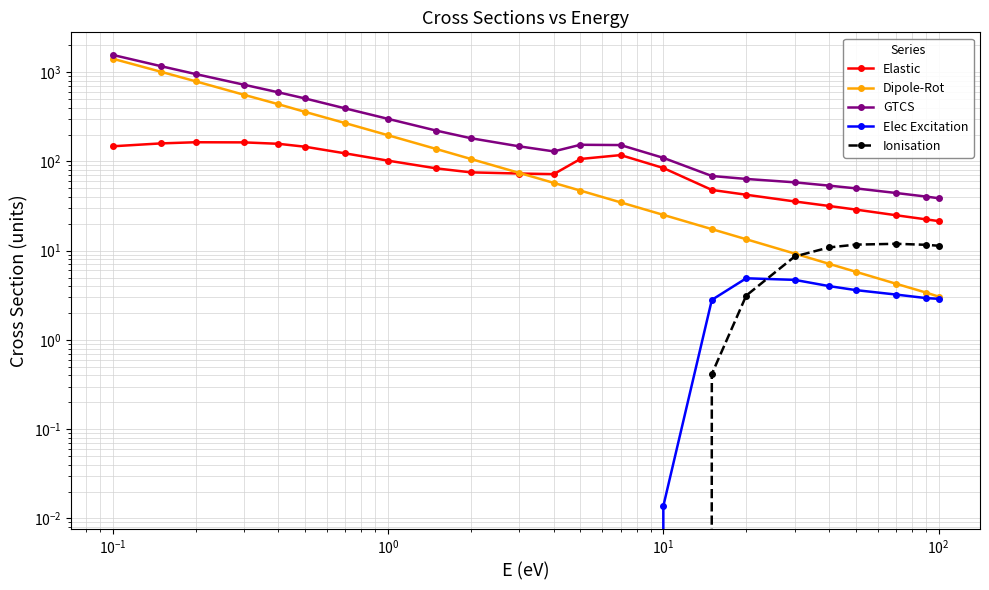

What is the difference between the maximum and second lowest values in the Elec Excitation series?

4.9